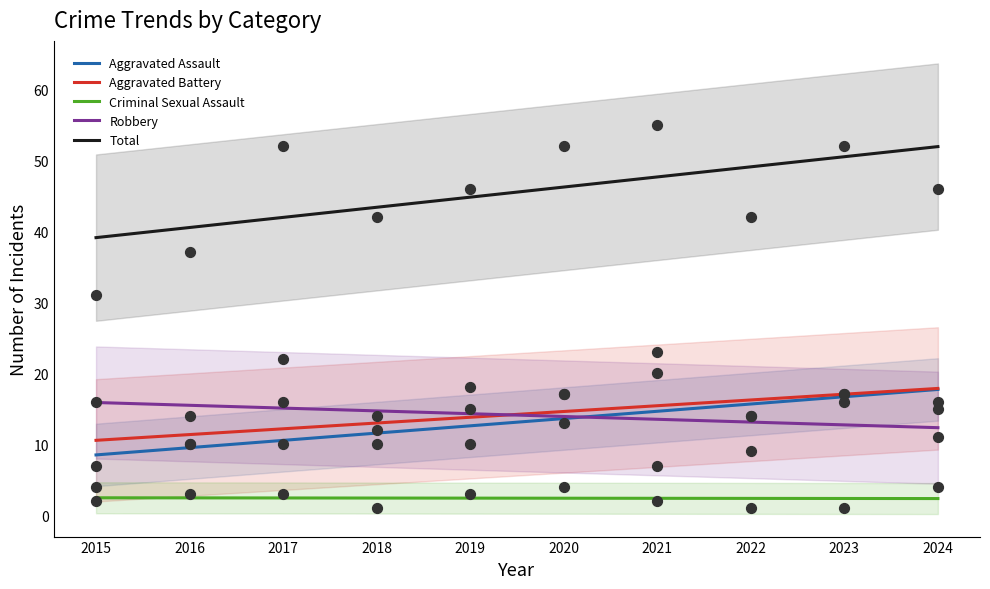

At which category is the sum across all series the highest?

2024